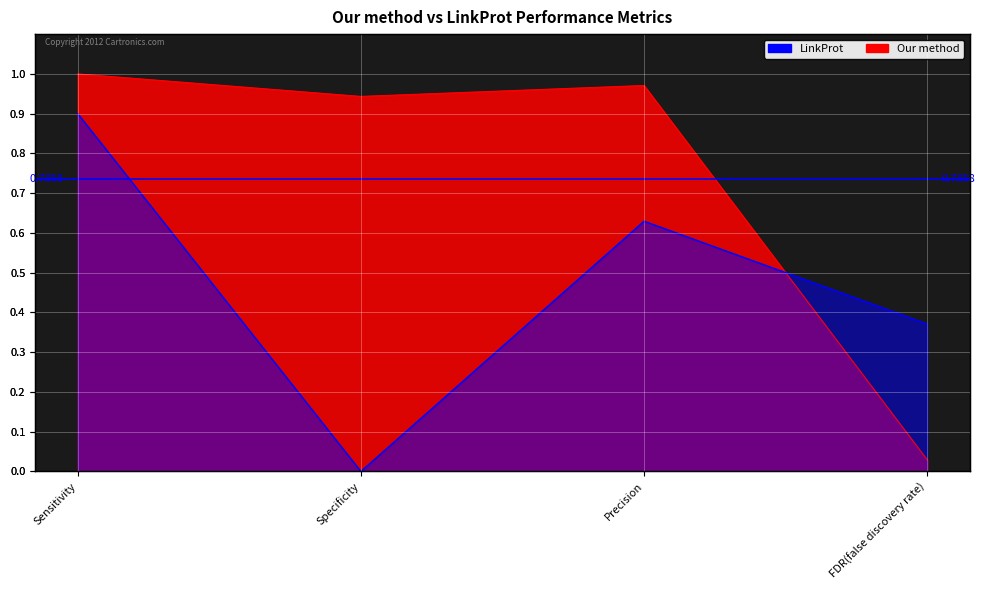

In Our method, how many points are lower than both neighbors (excluding endpoints)?

1